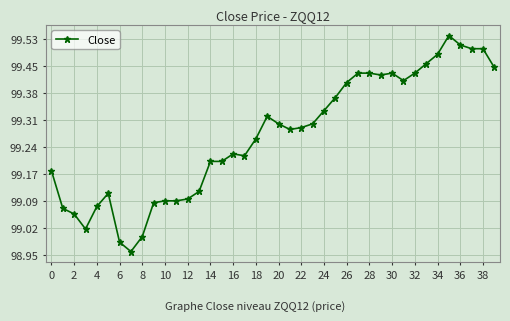

What is the sum of all values?

3970.7